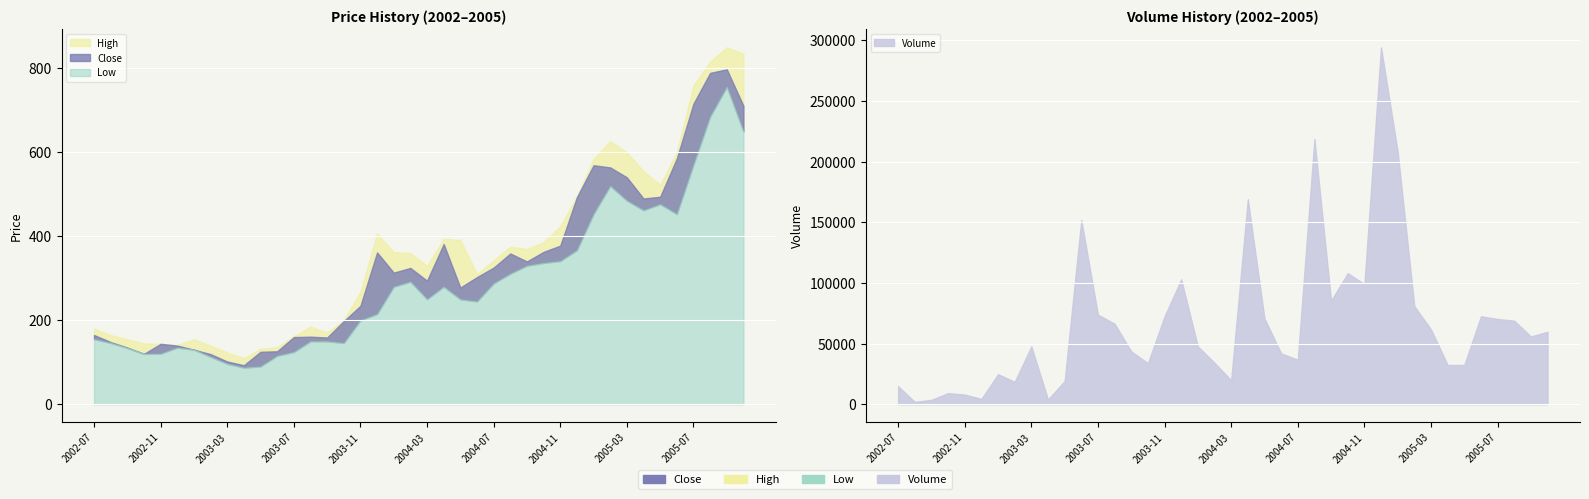

Reading left to right, list all the values displayed in this chart.

Close: 2002-07=165.0	2002-08=148.2	2002-09=135.0	2002-10=120.0	2002-11=143.9	2002-12=139.8	2003-01=130.0	2003-02=119.5	2003-03=102.0	2003-04=93.0	2003-05=125.0	2003-06=126.2	2003-07=160.0	2003-08=161.0	2003-09=159.0	2003-10=198.1	2003-11=234.6	2003-12=361.6	2004-01=313.4	2004-02=324.8	2004-03=294.4	2004-04=381.6	2004-05=277.9	2004-06=302.9	2004-07=325.5	2004-08=359.1	2004-09=340.2	2004-10=363.0	2004-11=377.8	2004-12=493.1	2005-01=569.2	2005-02=564.0	2005-03=540.5	2005-04=490.0	2005-05=494.2	2005-06=585.4	2005-07=716.0	2005-08=789.1	2005-09=797.8	2005-10=710.9
High: 2002-07=180.5	2002-08=165.0	2002-09=155.0	2002-10=145.0	2002-11=143.9	2002-12=141.0	2003-01=154.9	2003-02=139.9	2003-03=123.2	2003-04=109.6	2003-05=132.0	2003-06=136.0	2003-07=162.2	2003-08=185.0	2003-09=170.9	2003-10=200.5	2003-11=268.0	2003-12=407.0	2004-01=362.1	2004-02=360.0	2004-03=330.0	2004-04=393.9	2004-05=391.0	2004-06=310.0	2004-07=342.9	2004-08=375.0	2004-09=370.0	2004-10=386.0	2004-11=424.2	2004-12=495.0	2005-01=584.4	2005-02=627.0	2005-03=600.0	2005-04=555.0	2005-05=522.8	2005-06=599.9	2005-07=760.0	2005-08=816.0	2005-09=850.0	2005-10=835.0
Low: 2002-07=155.0	2002-08=146.1	2002-09=134.1	2002-10=120.0	2002-11=120.5	2002-12=135.0	2003-01=130.0	2003-02=113.0	2003-03=96.5	2003-04=87.3	2003-05=90.2	2003-06=115.6	2003-07=124.5	2003-08=150.0	2003-09=150.0	2003-10=146.0	2003-11=200.0	2003-12=215.0	2004-01=280.0	2004-02=292.0	2004-03=250.3	2004-04=280.0	2004-05=250.0	2004-06=245.0	2004-07=288.0	2004-08=311.1	2004-09=330.0	2004-10=336.6	2004-11=341.1	2004-12=367.0	2005-01=453.3	2005-02=520.0	2005-03=485.0	2005-04=462.1	2005-05=476.6	2005-06=453.0	2005-07=570.5	2005-08=685.0	2005-09=756.0	2005-10=649.6
Volume: 2002-07=14927.0	2002-08=1980.0	2002-09=3677.0	2002-10=9224.0	2002-11=7982.0	2002-12=4426.0	2003-01=24802.0	2003-02=18524.0	2003-03=47728.0	2003-04=3942.0	2003-05=19232.0	2003-06=151891.0	2003-07=73890.0	2003-08=66425.0	2003-09=43598.0	2003-10=33899.0	2003-11=72602.0	2003-12=102959.0	2004-01=47699.0	2004-02=34174.0	2004-03=19839.0	2004-04=169104.0	2004-05=70767.0	2004-06=41986.0	2004-07=36722.0	2004-08=218658.0	2004-09=85429.0	2004-10=108121.0	2004-11=99074.0	2004-12=294259.0	2005-01=208313.0	2005-02=80883.0	2005-03=61777.0	2005-04=32403.0	2005-05=32423.0	2005-06=72603.0	2005-07=70330.0	2005-08=68906.0	2005-09=55913.0	2005-10=59807.0